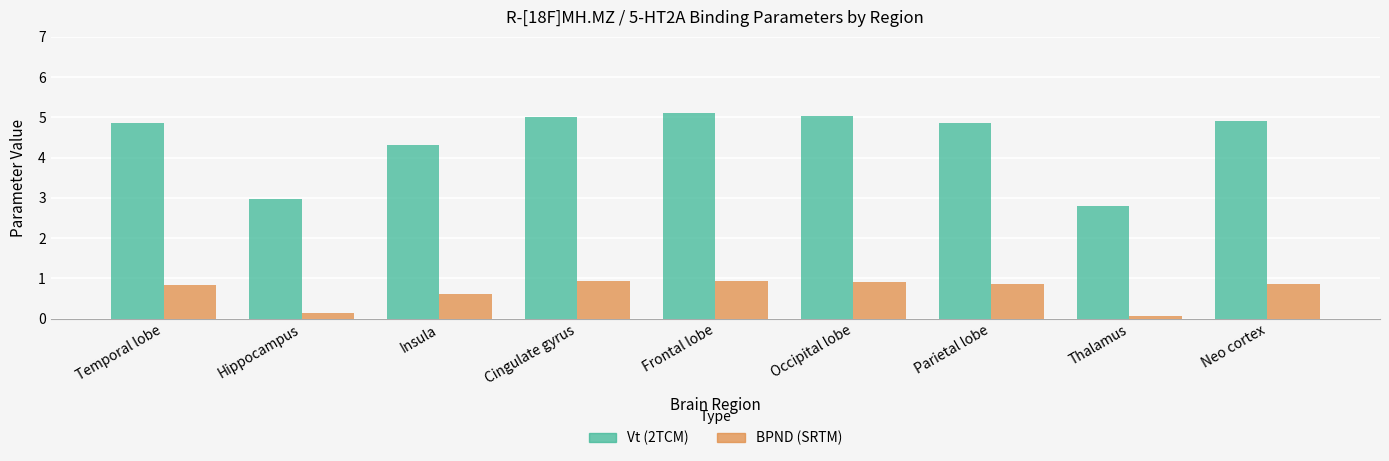

What is the highest value of the BPND (SRTM) series?

0.9